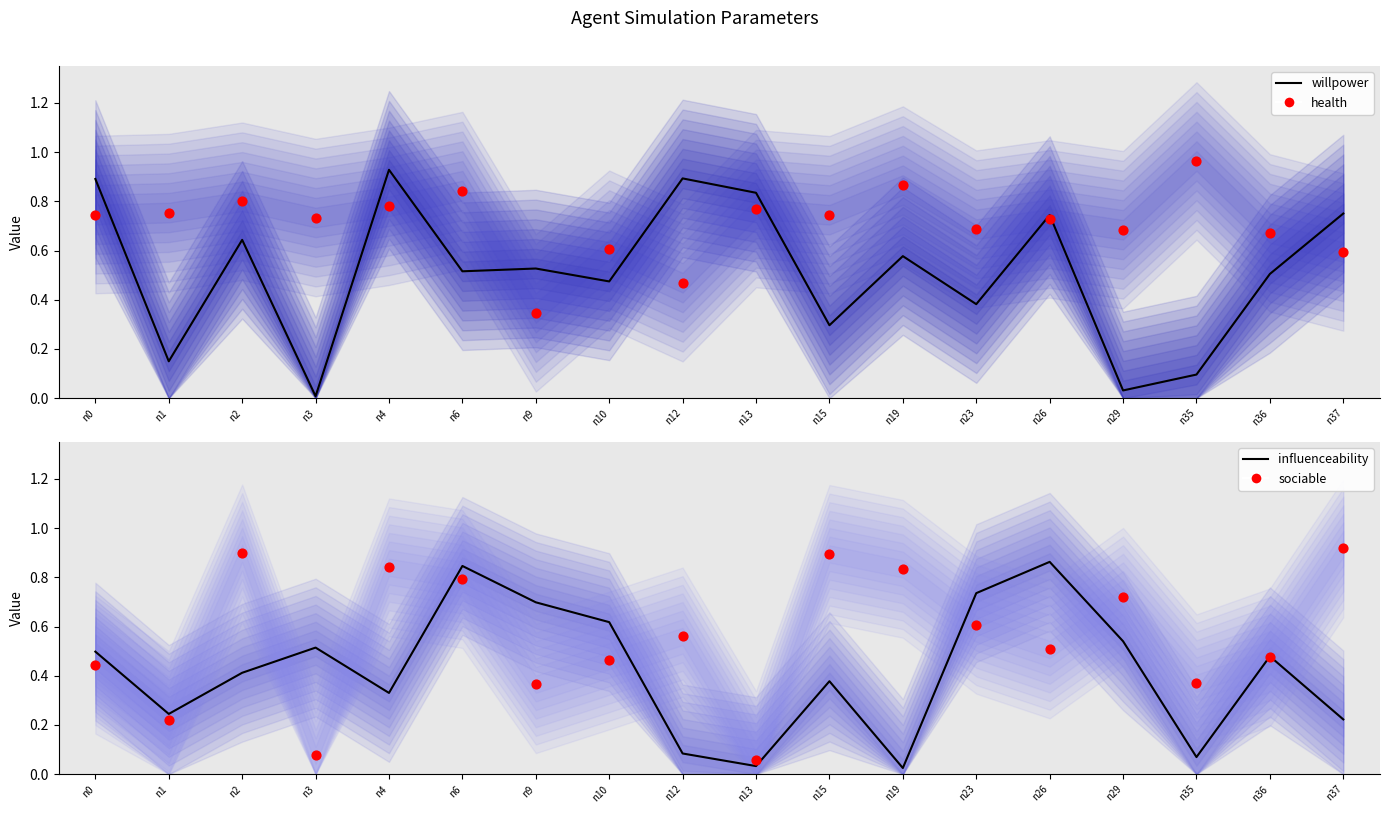

Is the value of influenceability (mean) at n26 greater than the value of health (observed) at n9?

Yes